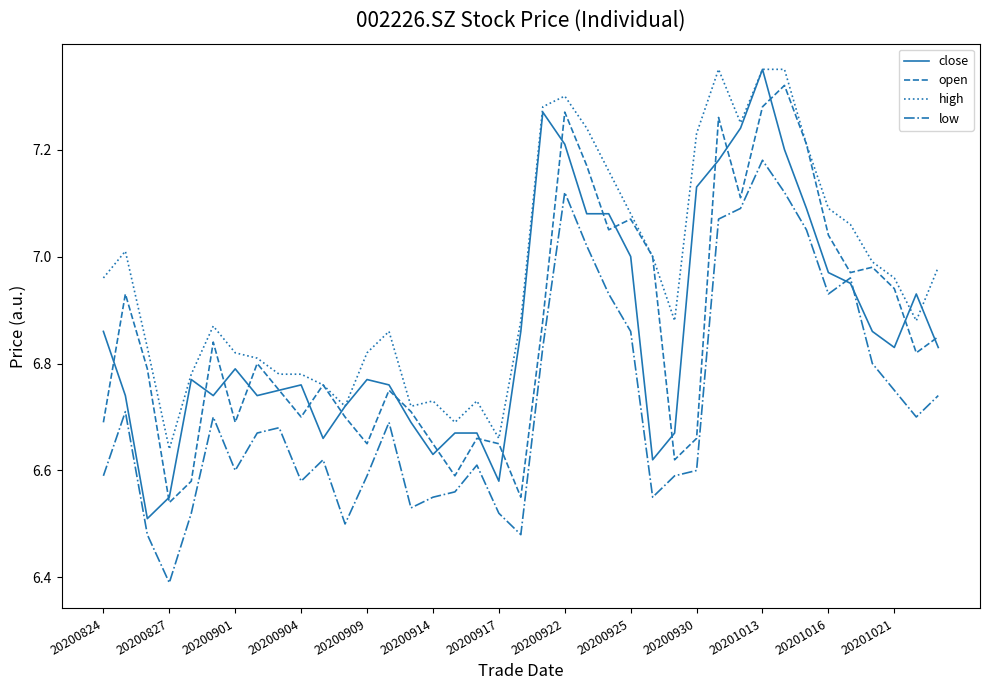

True or false: high and low cross at least once.

False